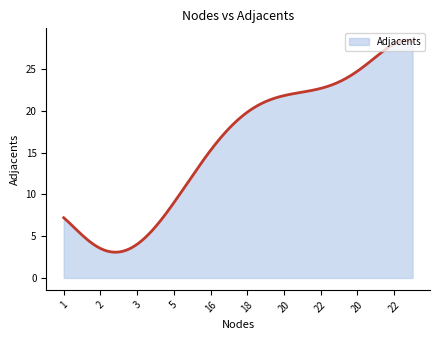

What is the difference between the maximum and minimum values?

25.3